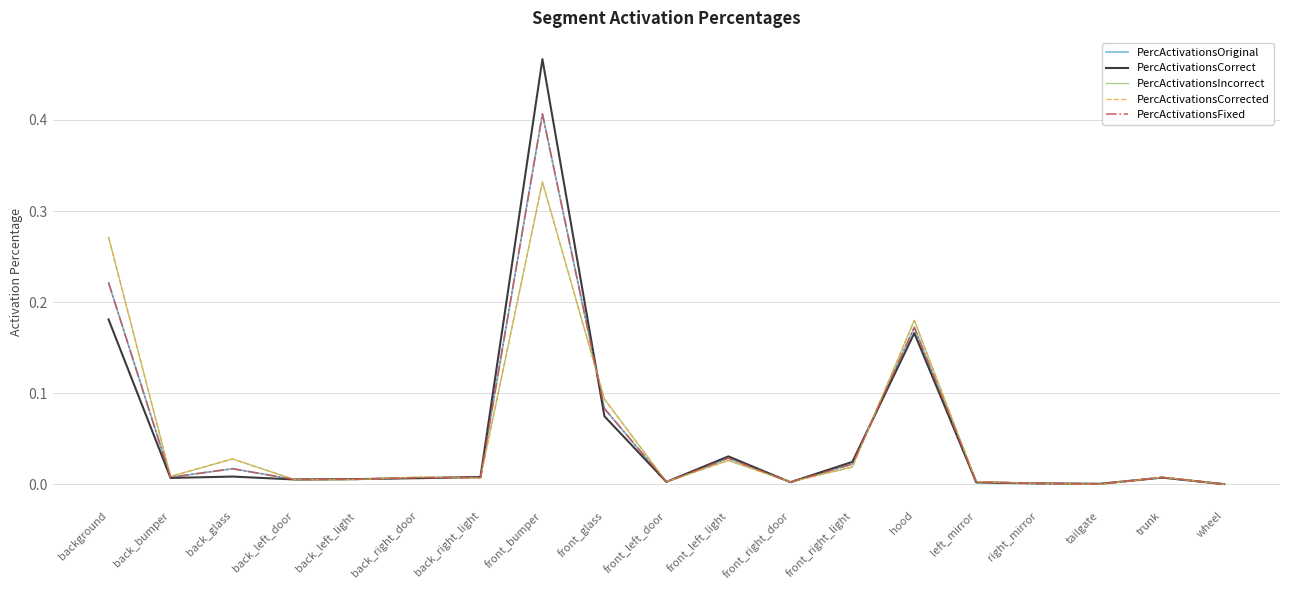

Does the chart have visible grid lines?

Yes